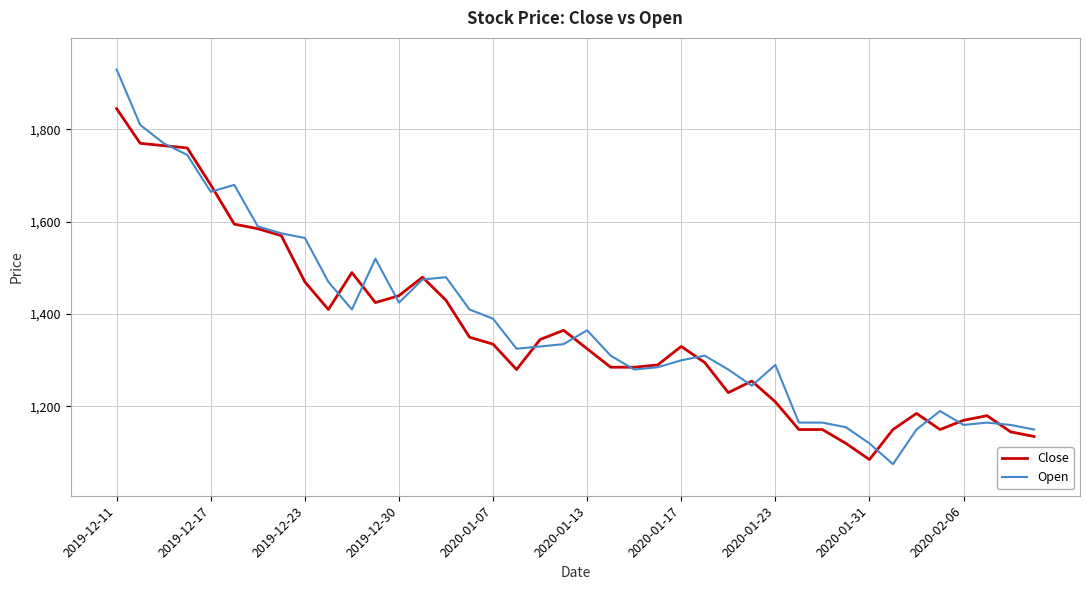

Rank the series by their maximum value, from highest to lowest.

Open, Close